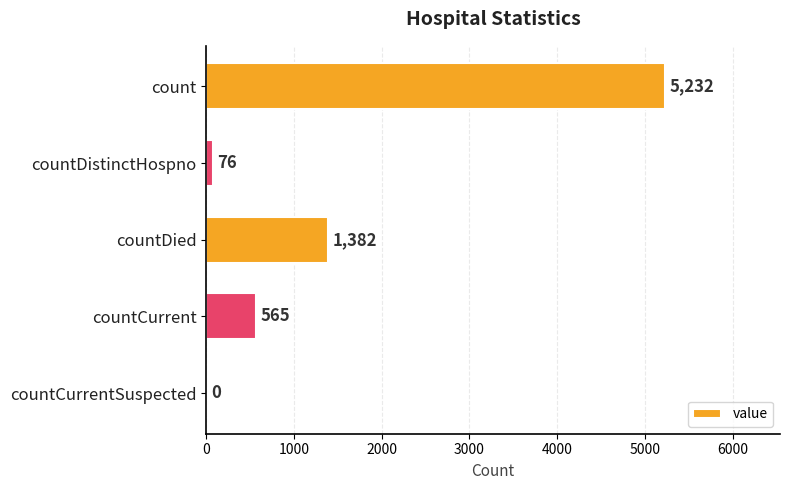

At which category does the chart reach its peak across all series?

count